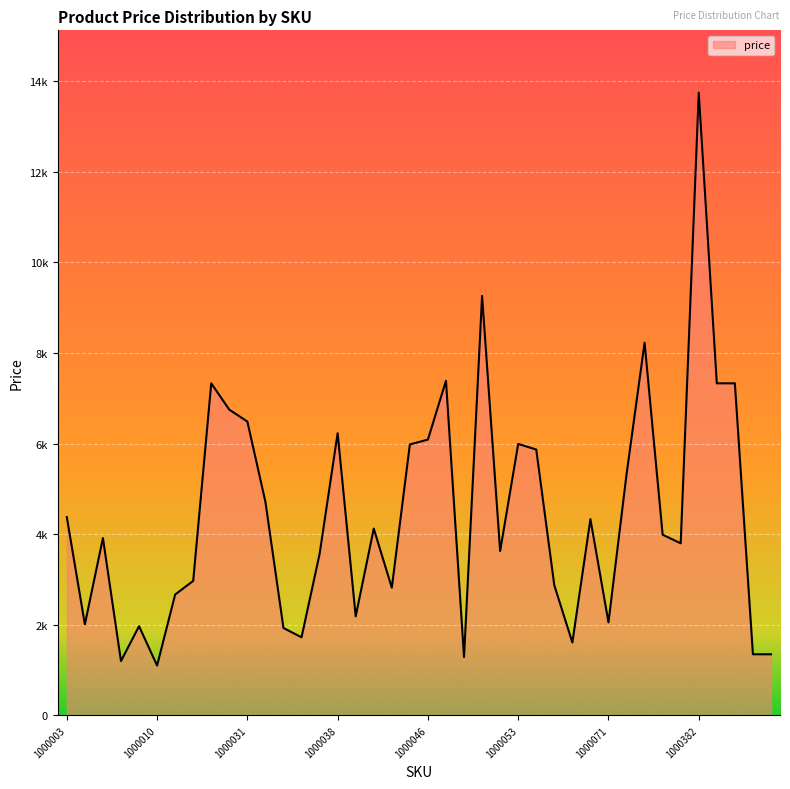

Does the chart display data point markers on the line(s)?

No